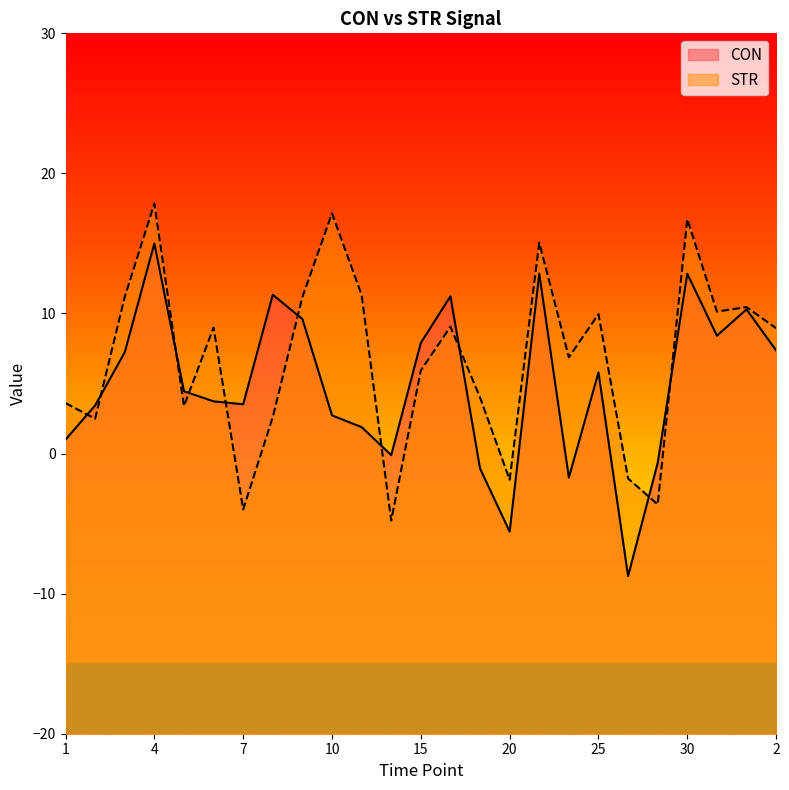

At which category does the chart reach its minimum across all series?

26